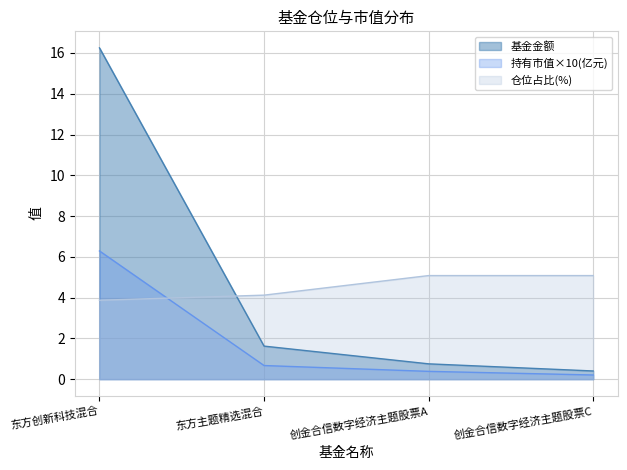

True or false: 基金金额 has more than 0 interior local peaks.

False